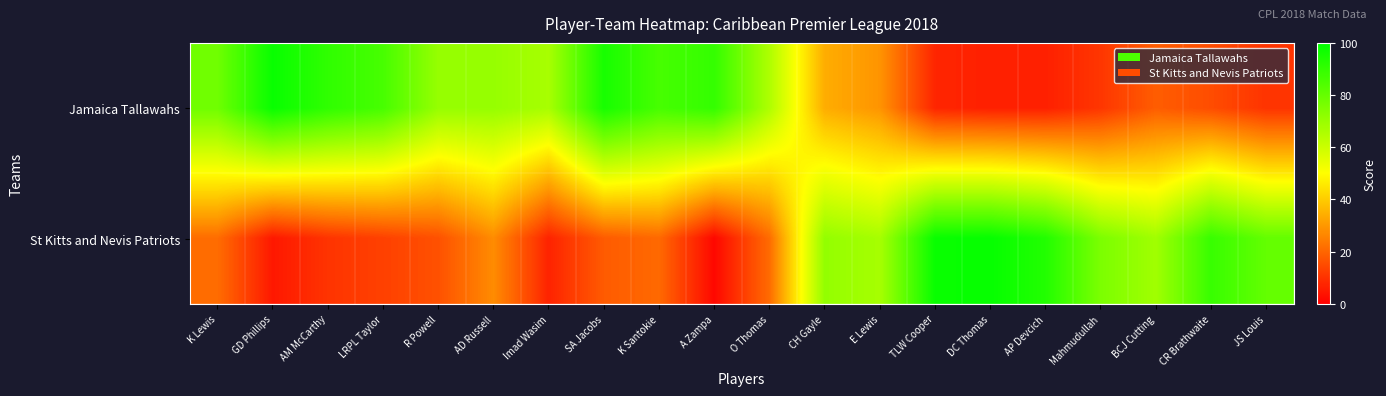

Reading left to right, what are all the values shown in this chart?

Jamaica Tallawahs: K Lewis=78.1	GD Phillips=98.3	AM McCarthy=90.6	LRPL Taylor=86.0	R Powell=70.5	AD Russell=70.5	Imad Wasim=67.0	SA Jacobs=95.3	K Santokie=86.0	A Zampa=89.8	O Thomas=65.7	CH Gayle=33.9	E Lewis=29.1	TLW Cooper=7.4	DC Thomas=6.4	AP Devcich=6.4	Mahmudullah=10.6	BCJ Cutting=18.4	CR Brathwaite=15.1	JS Louis=10.2
St Kitts and Nevis Patriots: K Lewis=21.4	GD Phillips=4.9	AM McCarthy=10.2	LRPL Taylor=12.8	R Powell=16.0	AD Russell=27.5	Imad Wasim=7.0	SA Jacobs=18.0	K Santokie=20.7	A Zampa=1.6	O Thomas=21.3	CH Gayle=71.0	E Lewis=67.3	TLW Cooper=98.2	DC Thomas=98.8	AP Devcich=93.3	Mahmudullah=75.7	BCJ Cutting=68.4	CR Brathwaite=88.9	JS Louis=80.4